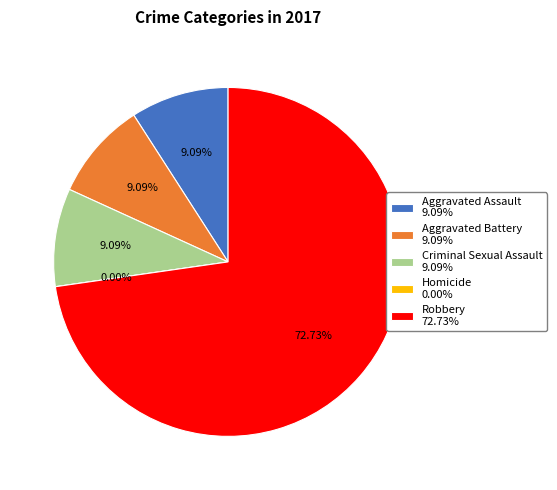

What percentage do Aggravated Assault and Criminal Sexual Assault together represent?

18.2%